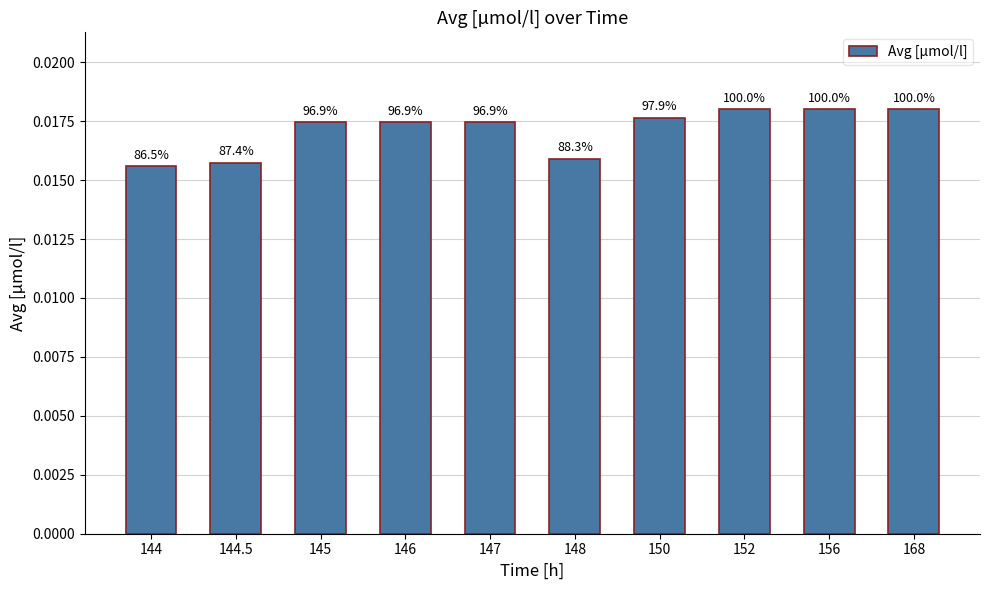

What position from the left is 144?

1